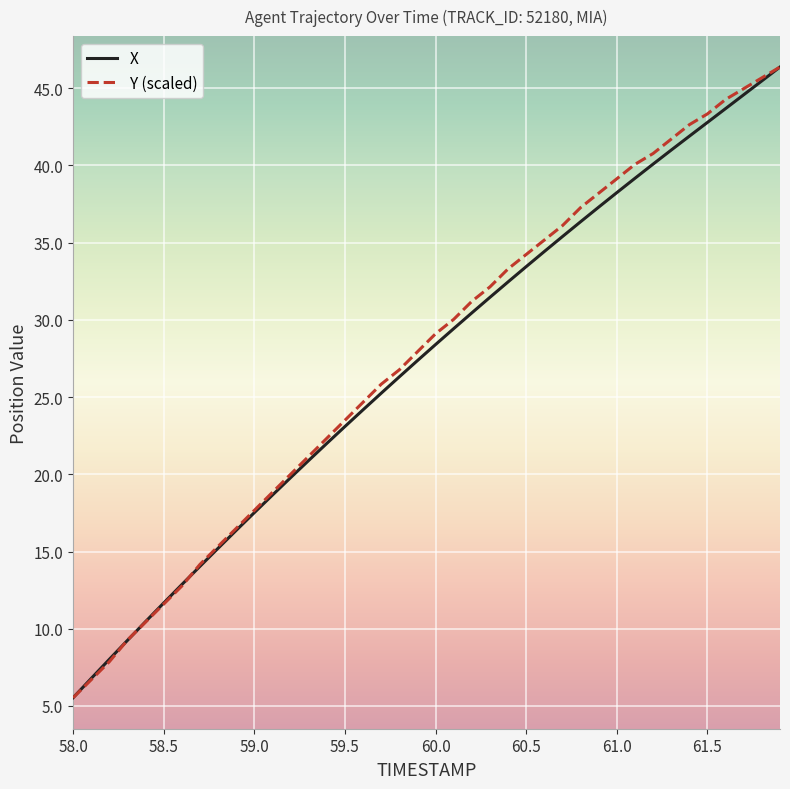

What is the highest value of the Y (scaled) series?

46.4